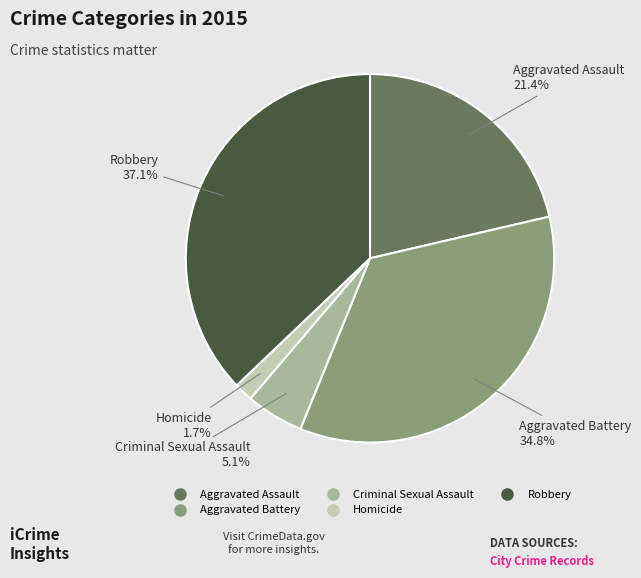

What is the smallest slice in the pie chart?

Homicide